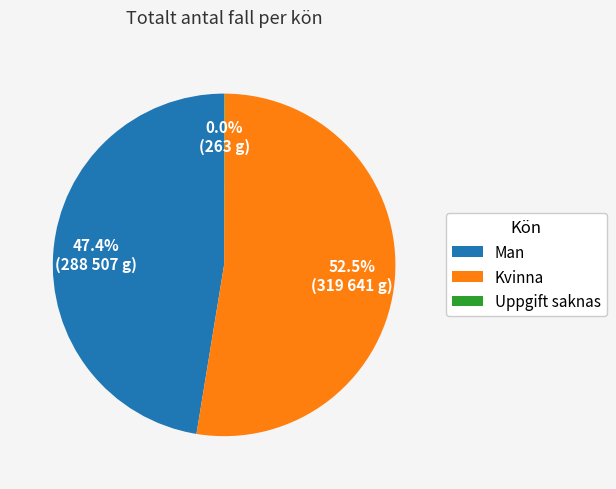

Which has a higher value, Kvinna or Man?

Kvinna